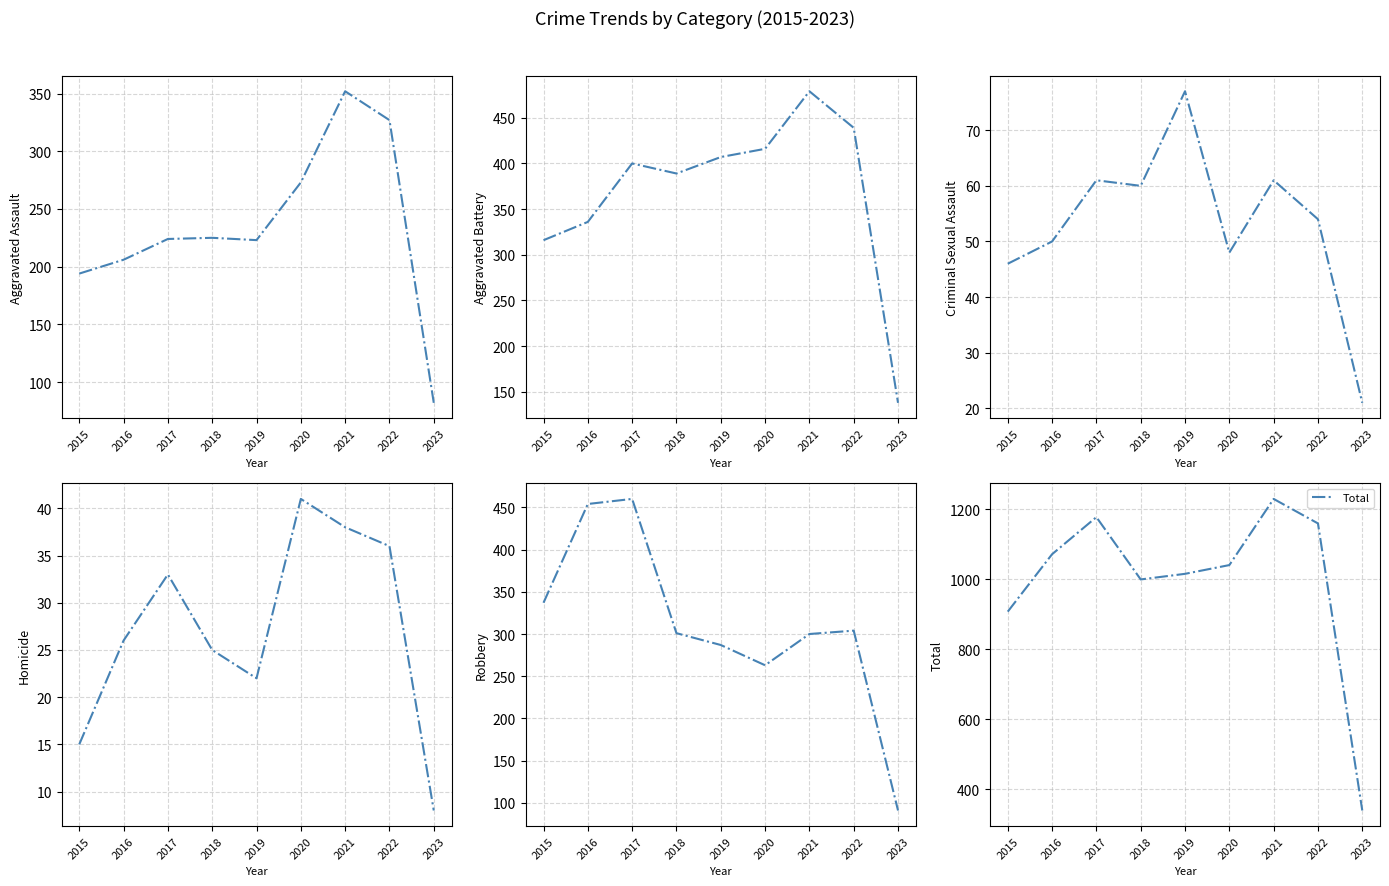

Reading left to right, what are all the values shown in this chart?

Aggravated Assault: 2015=194	2016=206	2017=224	2018=225	2019=223	2020=273	2021=352	2022=327	2023=82
Aggravated Battery: 2015=316	2016=336	2017=400	2018=389	2019=407	2020=416	2021=479	2022=439	2023=138
Criminal Sexual Assault: 2015=46	2016=50	2017=61	2018=60	2019=77	2020=48	2021=61	2022=54	2023=21
Homicide: 2015=15	2016=26	2017=33	2018=25	2019=22	2020=41	2021=38	2022=36	2023=8
Robbery: 2015=337	2016=454	2017=460	2018=301	2019=287	2020=263	2021=300	2022=304	2023=91
Total: 2015=908	2016=1072	2017=1178	2018=1000	2019=1016	2020=1041	2021=1230	2022=1160	2023=340